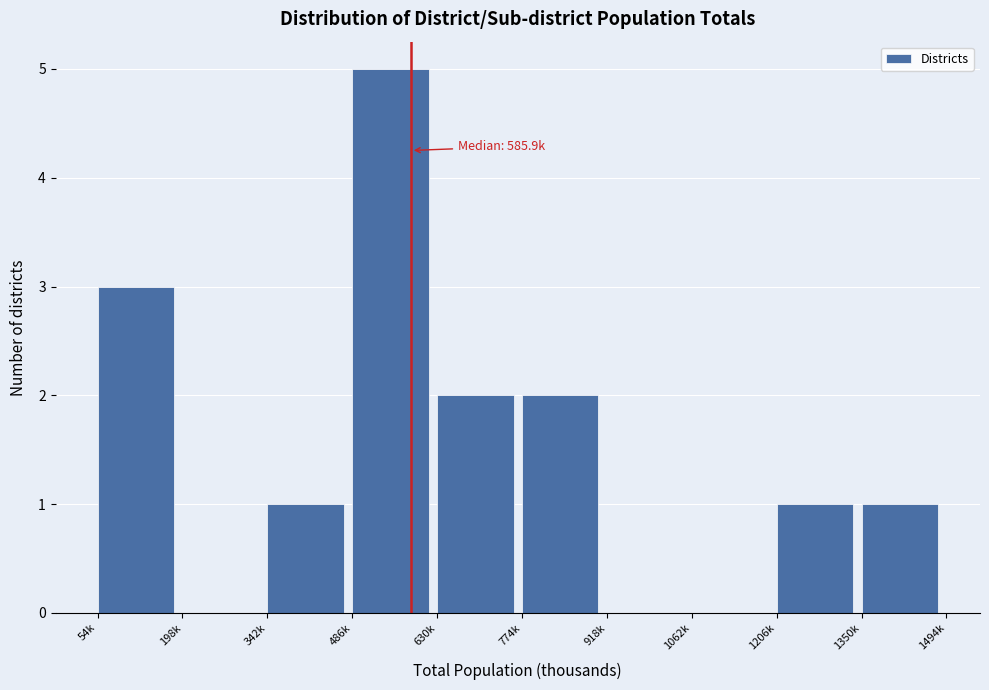

Reading left to right, extract all data points from this chart.

54k=3	198k=0	342k=1	486k=5	630k=2	774k=2	918k=0	1062k=0	1206k=1	1350k=1